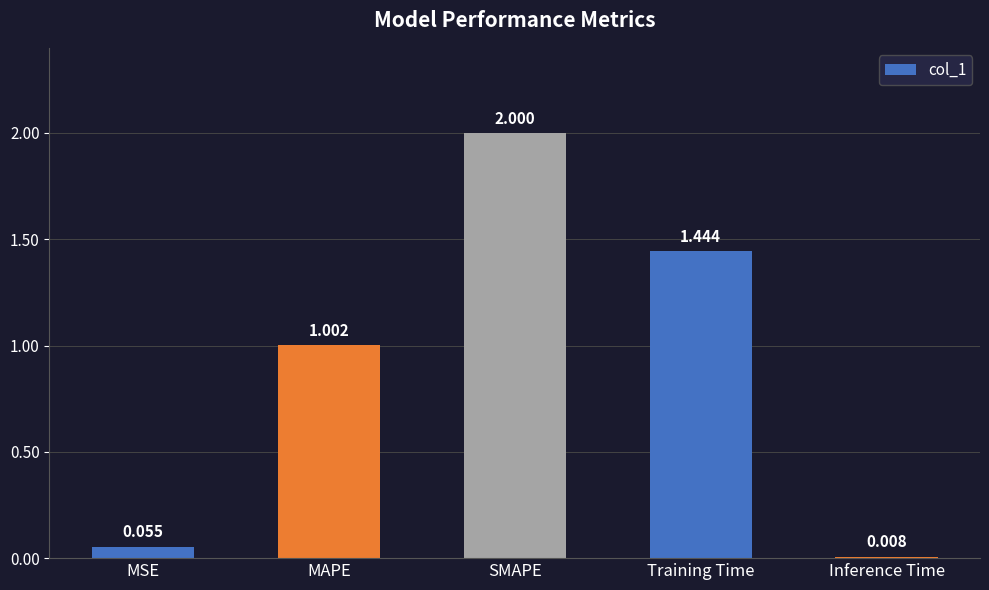

Which category has the highest value across all series?

SMAPE